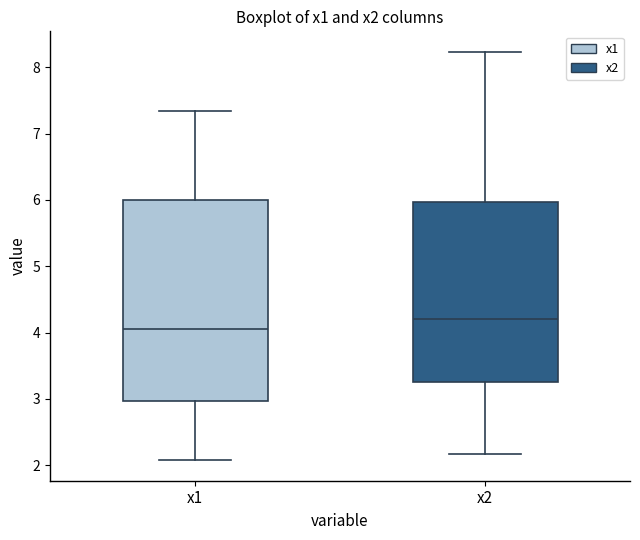

Which box has the highest median line?

x2